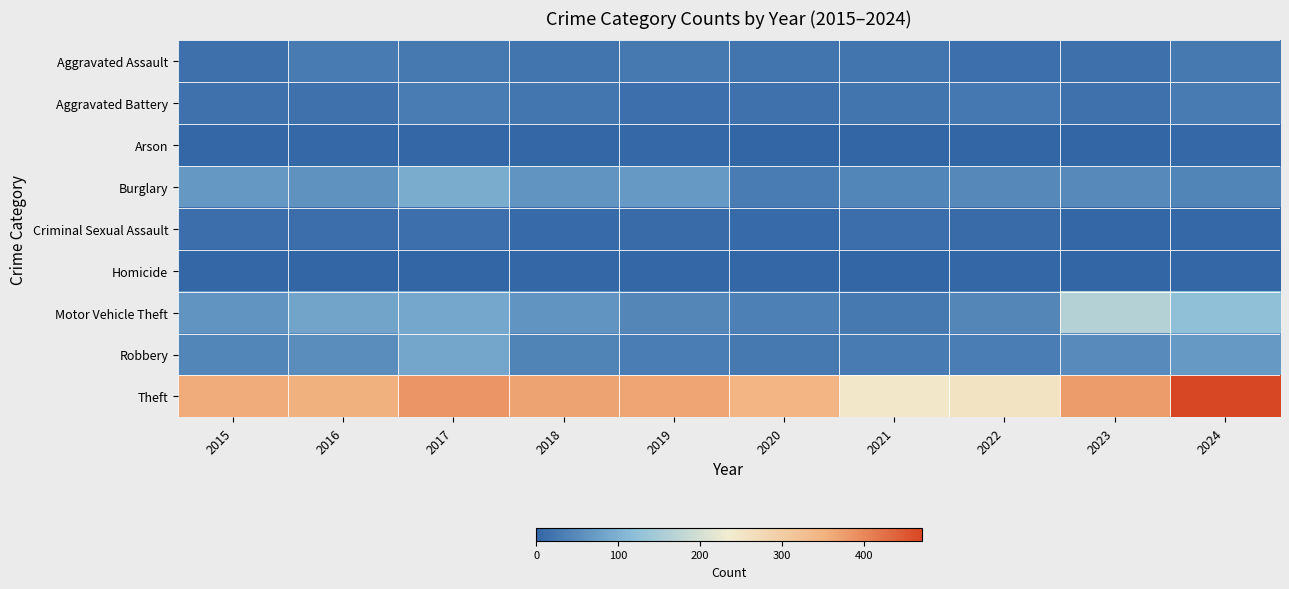

At which category is the sum across all series the highest?

2024